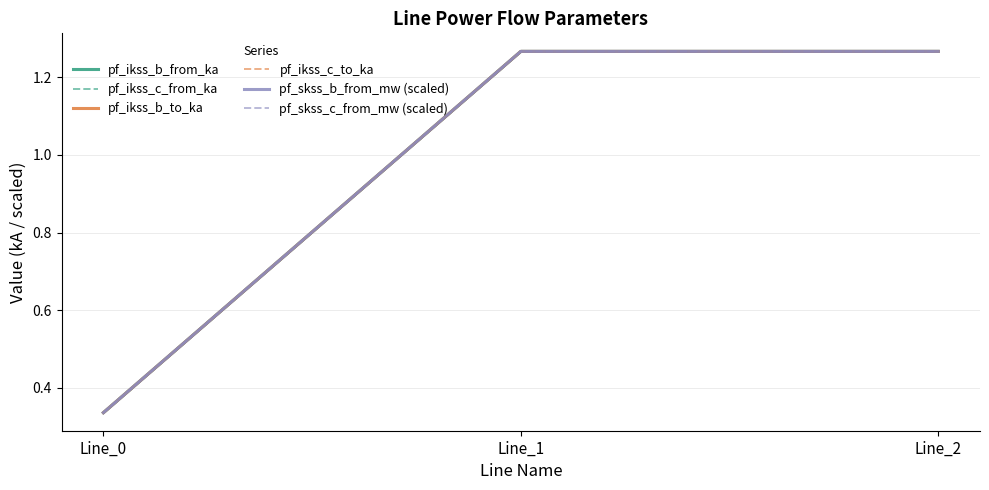

What is the lowest value of the pf_ikss_b_from_ka series?

0.3